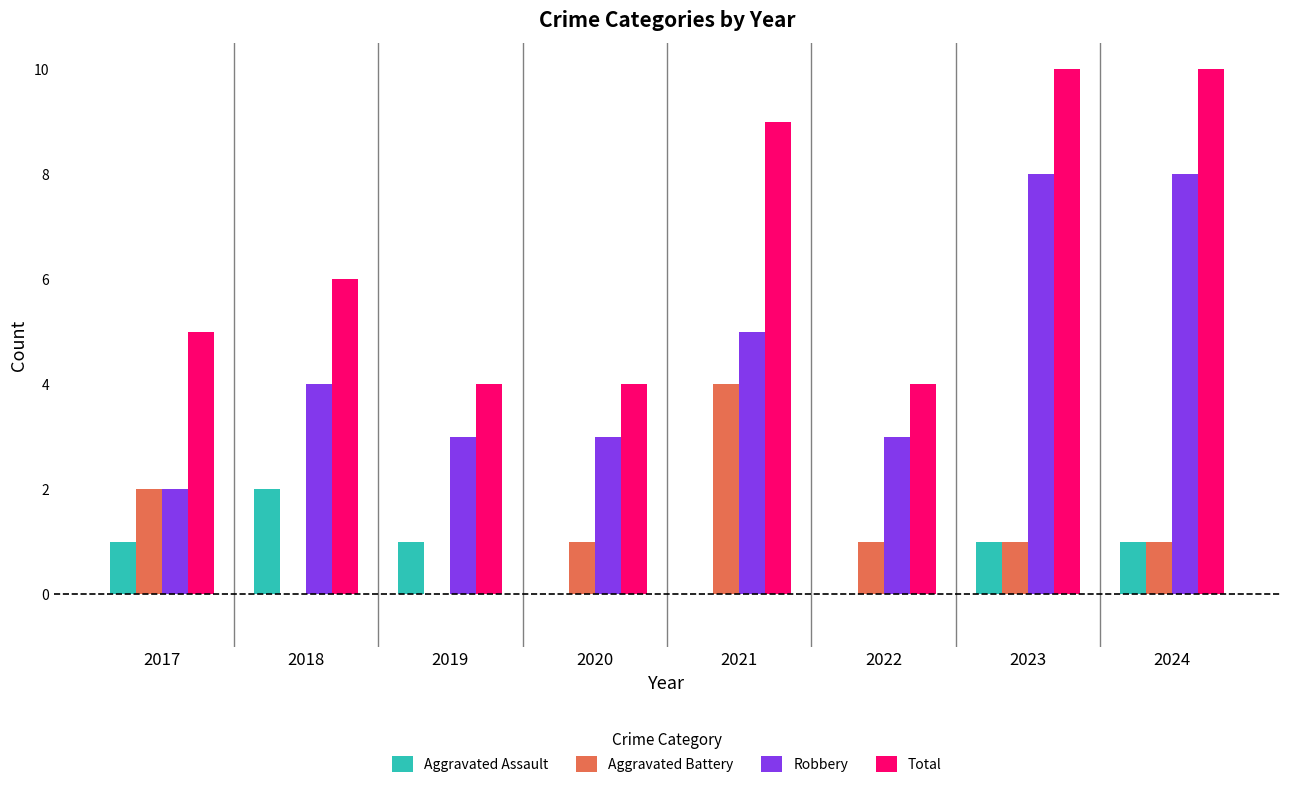

What is the sum of all Total values?

52